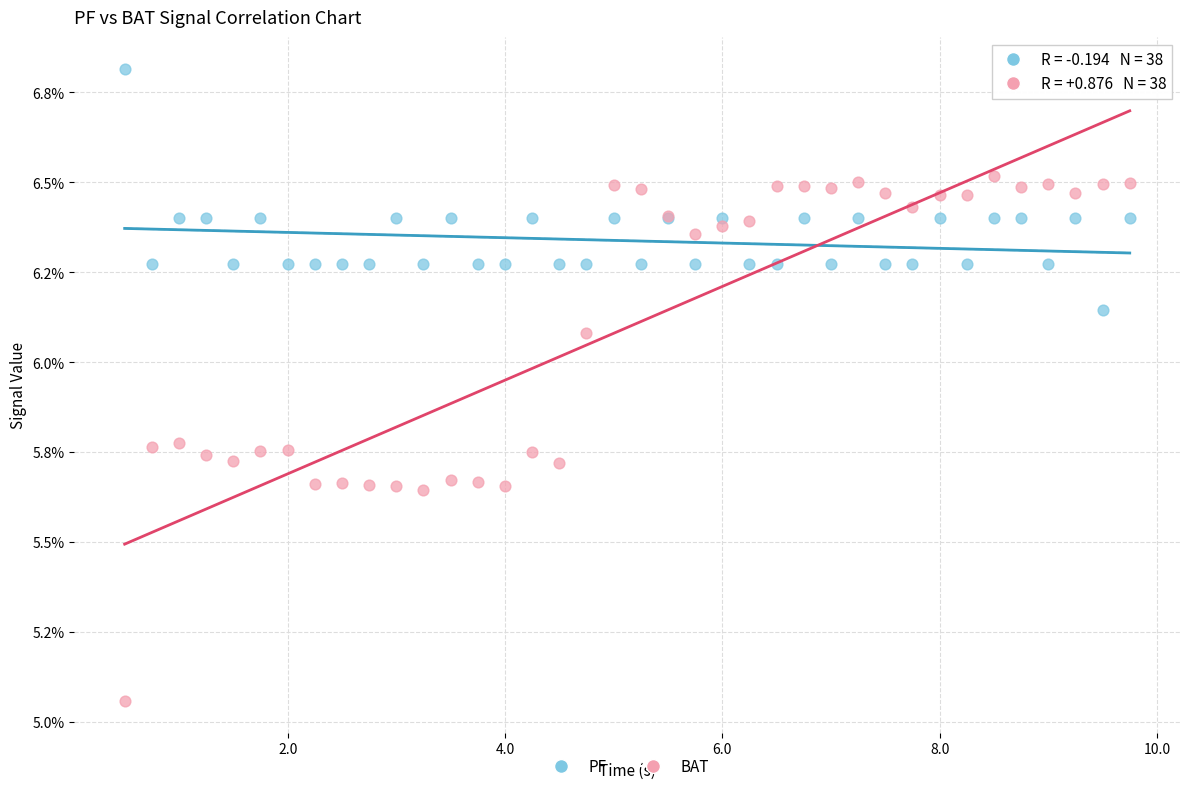

What are all the series names shown in the legend?

PF, BAT